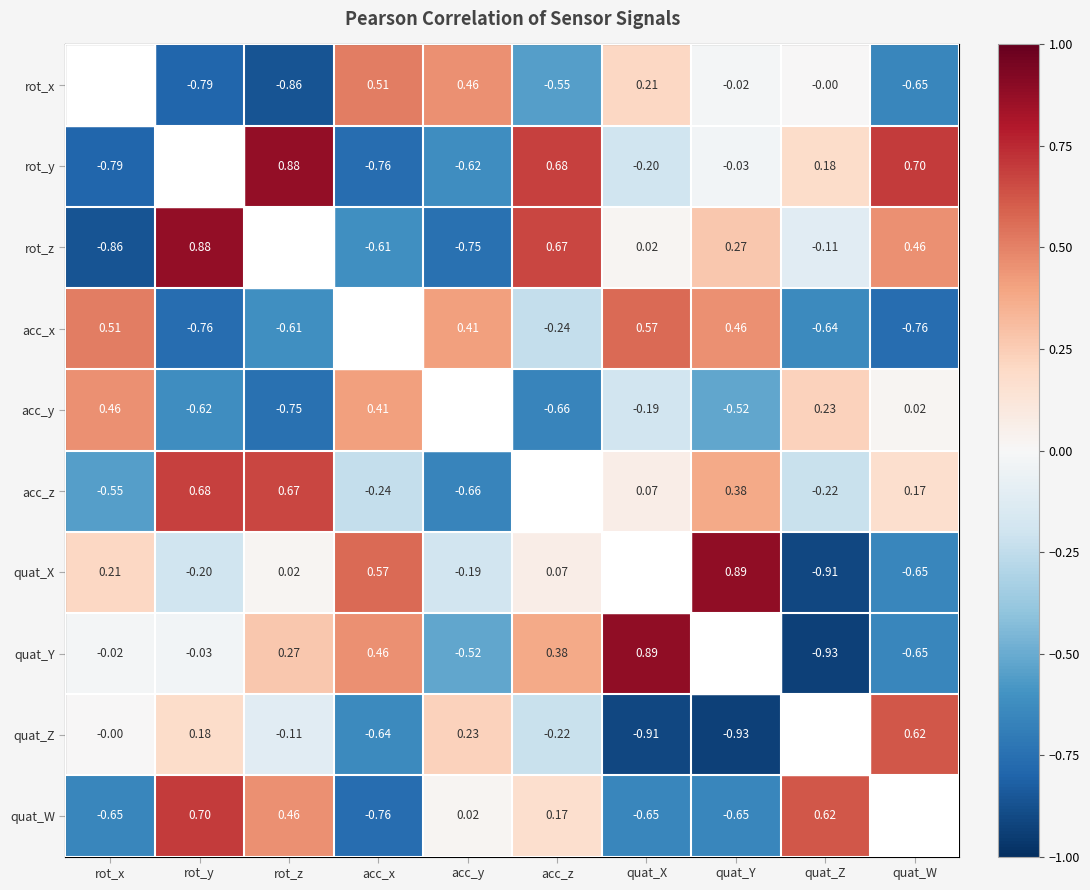

The acc_z series shows 0.1 at quat_X. True or false?

True